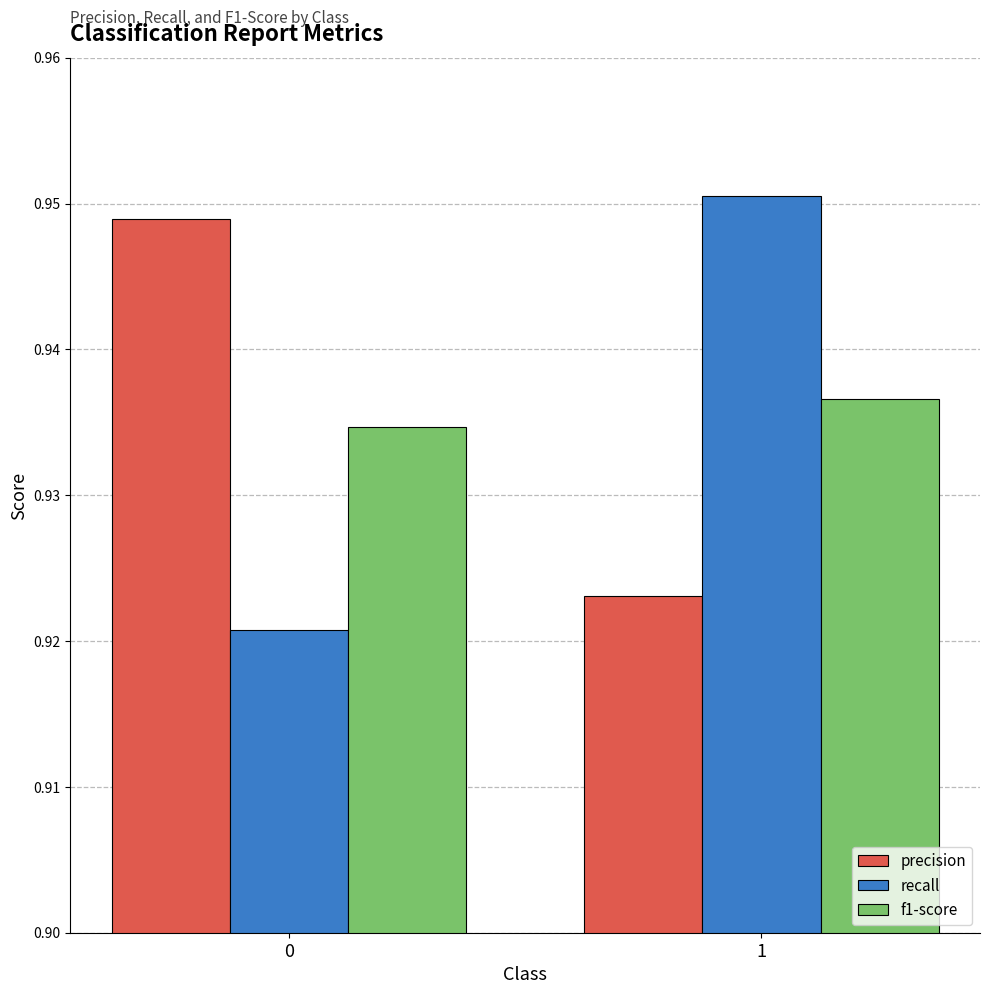

Is the value of recall at 0 greater than the value of precision at 0?

No